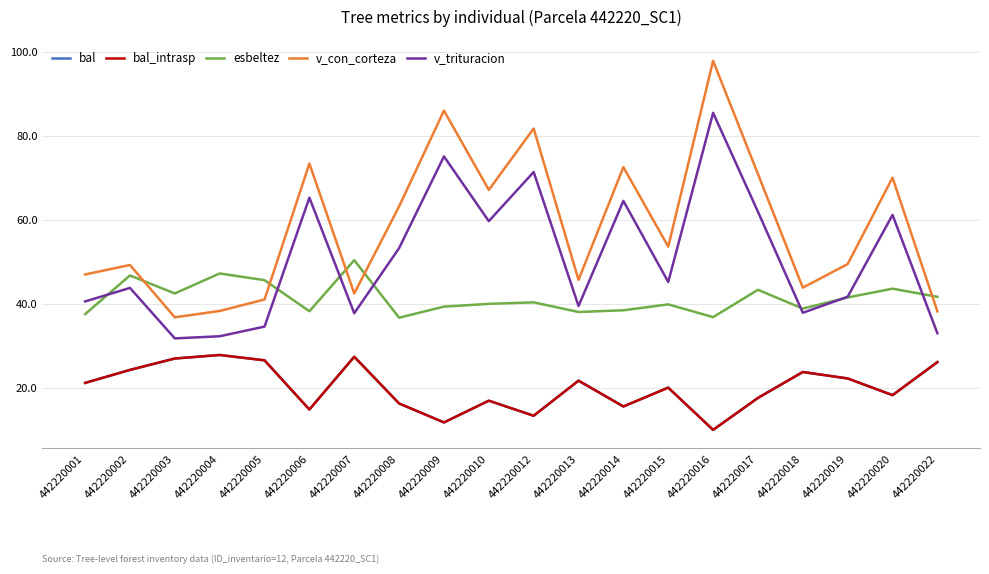

Does the chart have visible grid lines?

Yes